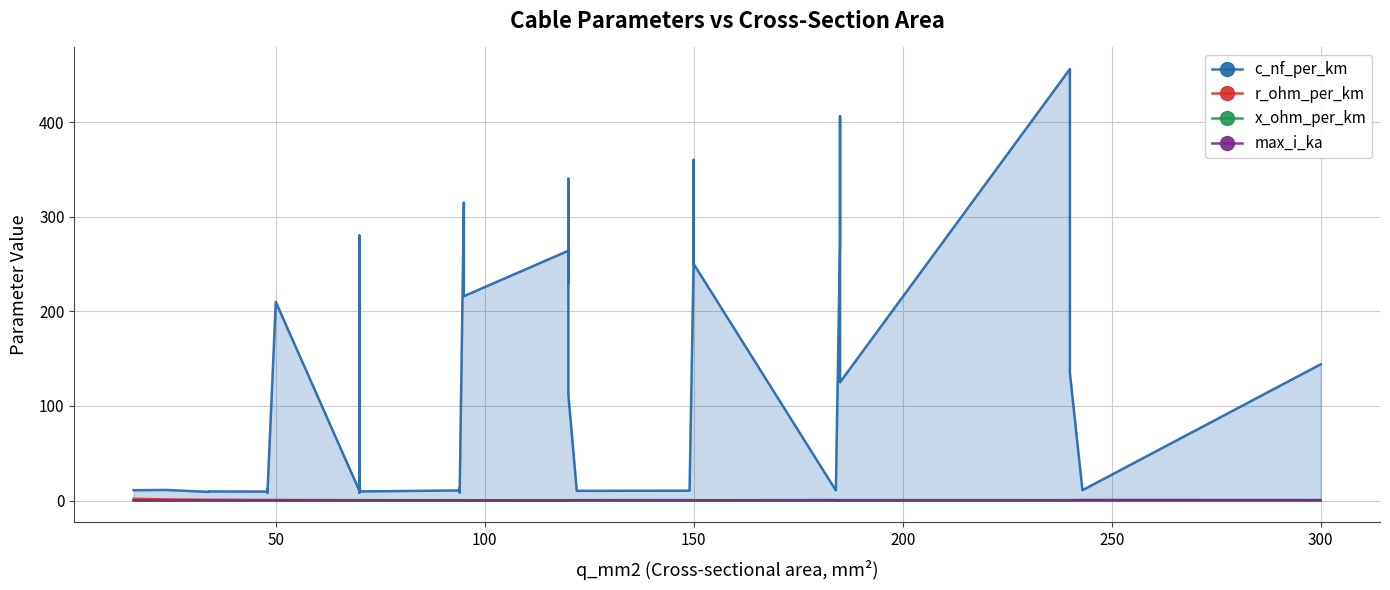

True or false: r_ohm_per_km has more than 0 interior local peaks.

True